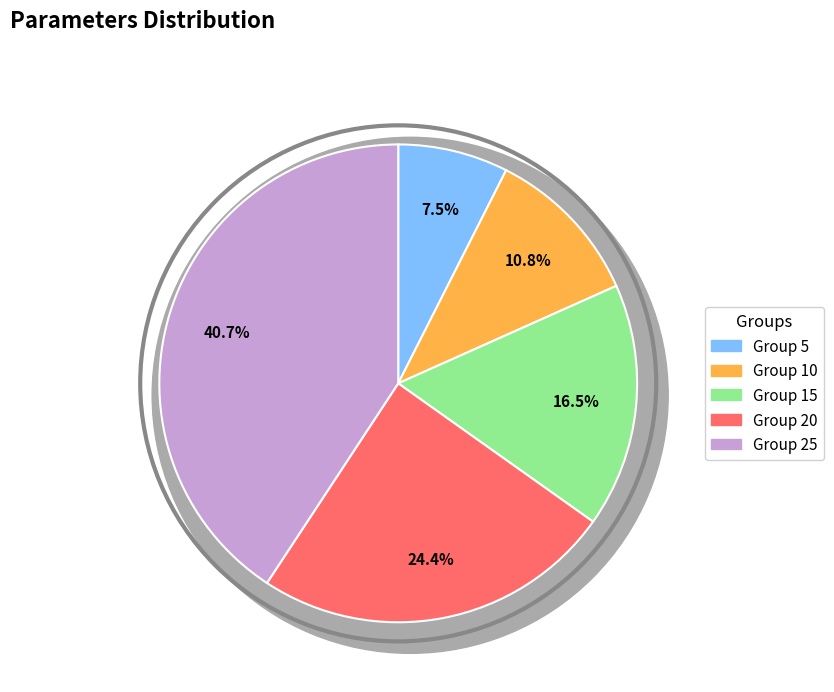

Is there any slice that represents more than half of the pie?

No